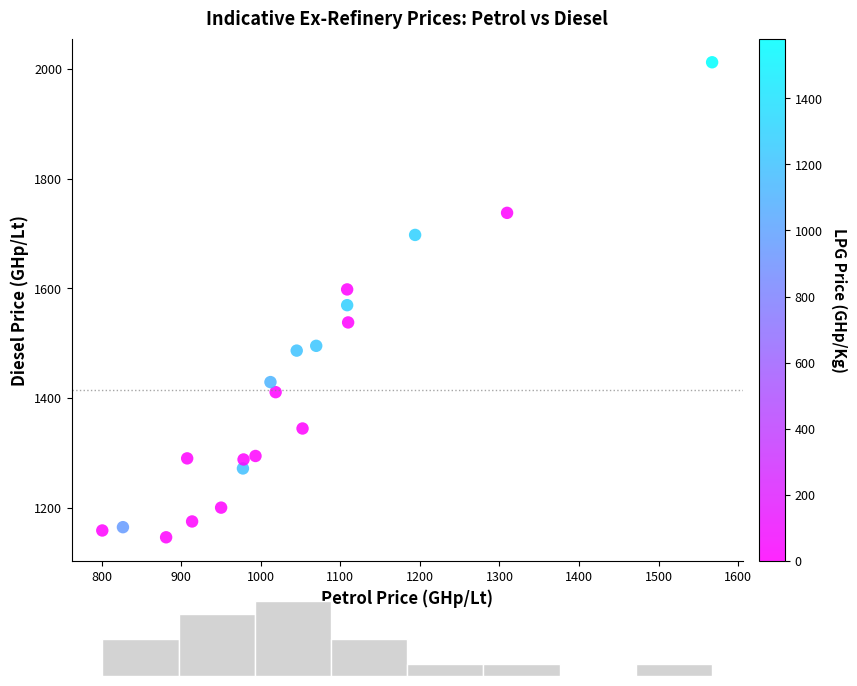

What is the range of X values (max minus min)?

766.8